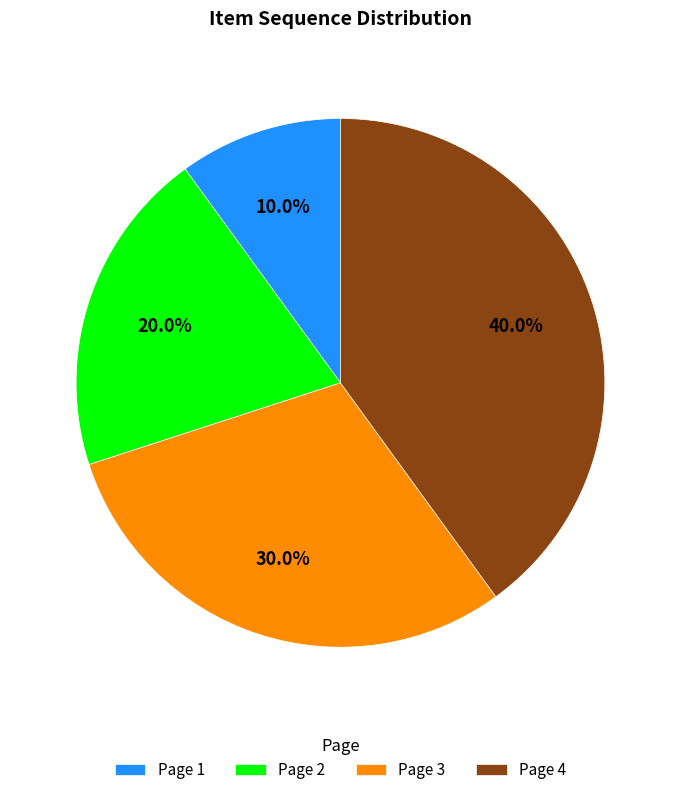

Is Page 1 the majority of the pie?

No